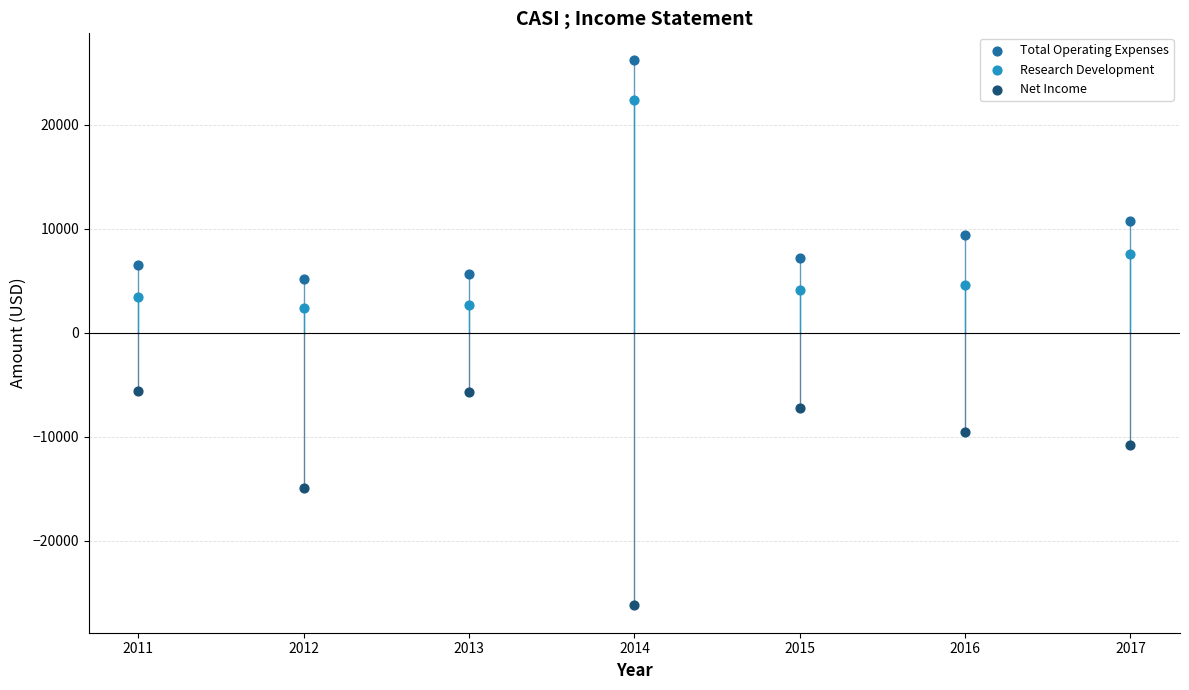

What are all the series names shown in the legend?

Total Operating Expenses, Research Development, Net Income